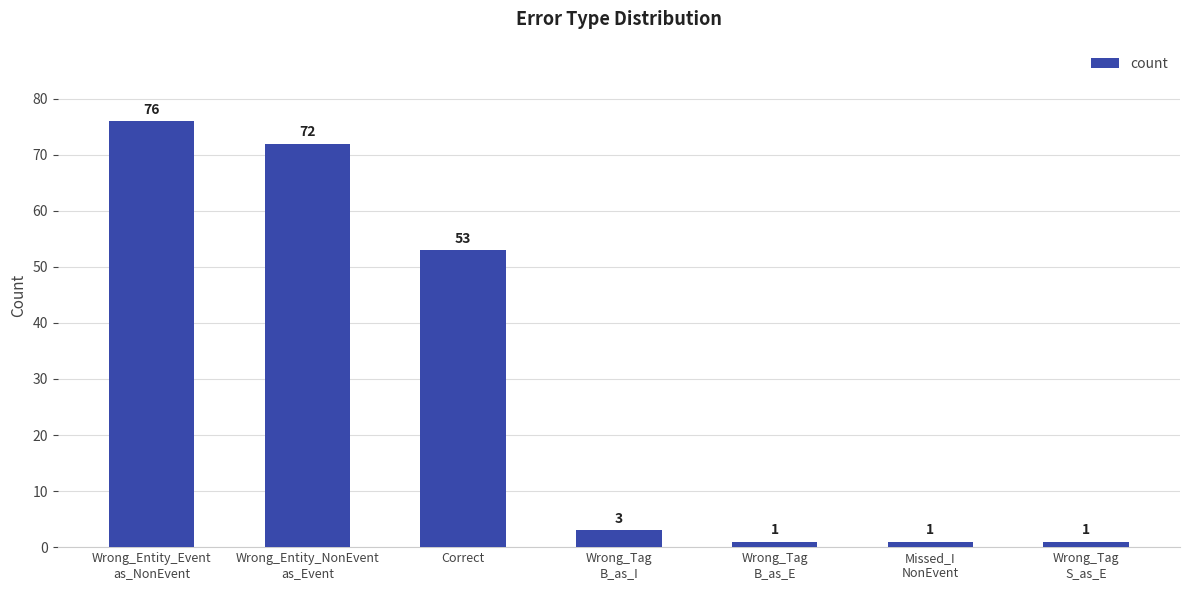

Reading left to right, what are all the values shown in this chart?

76	72	53	3	1	1	1